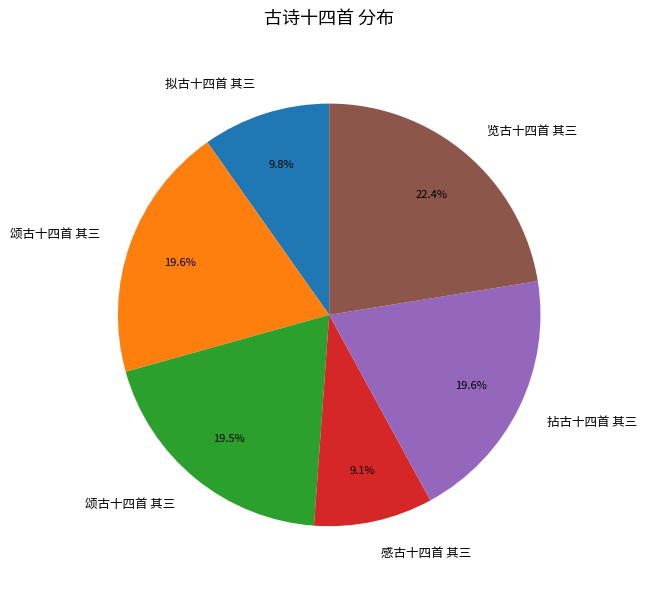

Is there any slice that represents more than half of the pie?

No